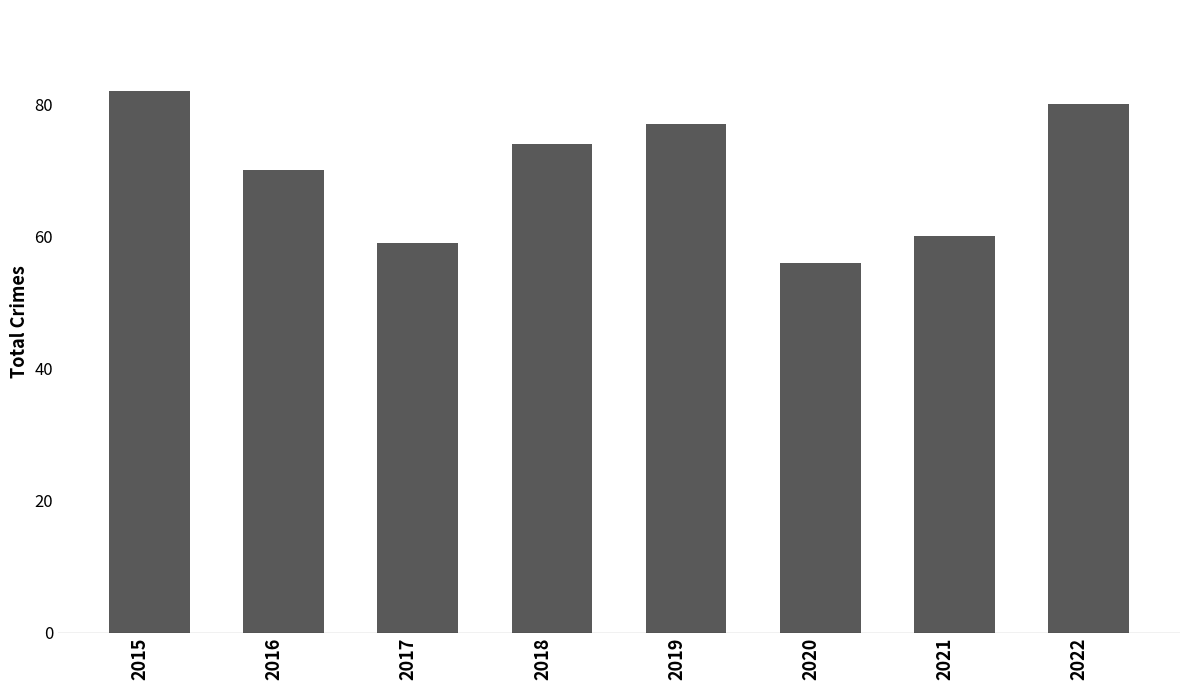

Does the chart contain any negative values?

No